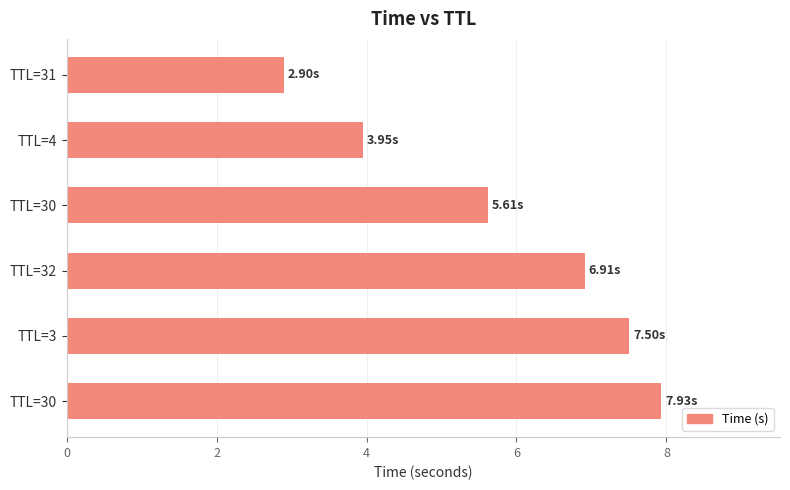

How many bars are there in total?

6